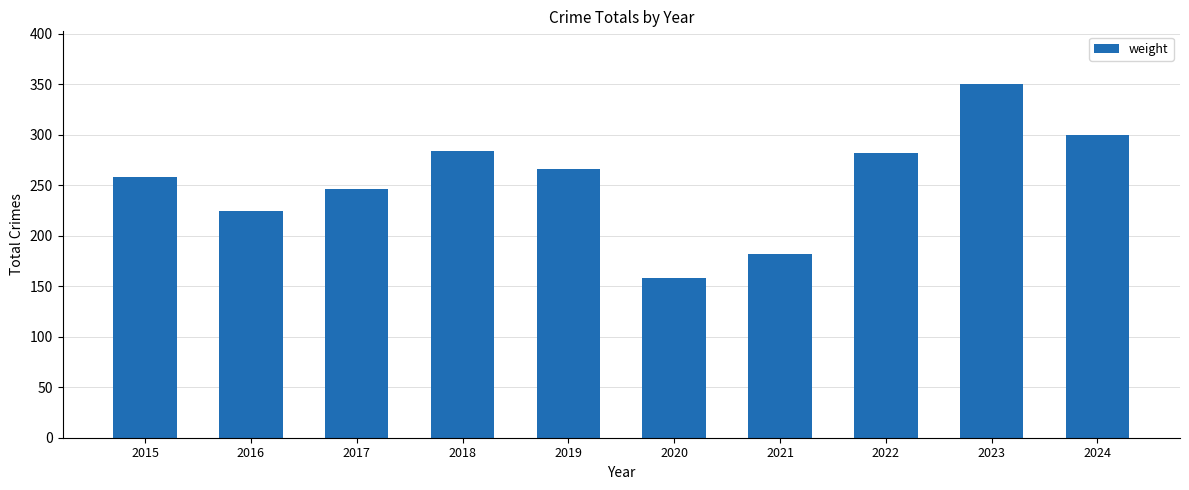

Are the bars grouped side by side (vs. stacked)?

No